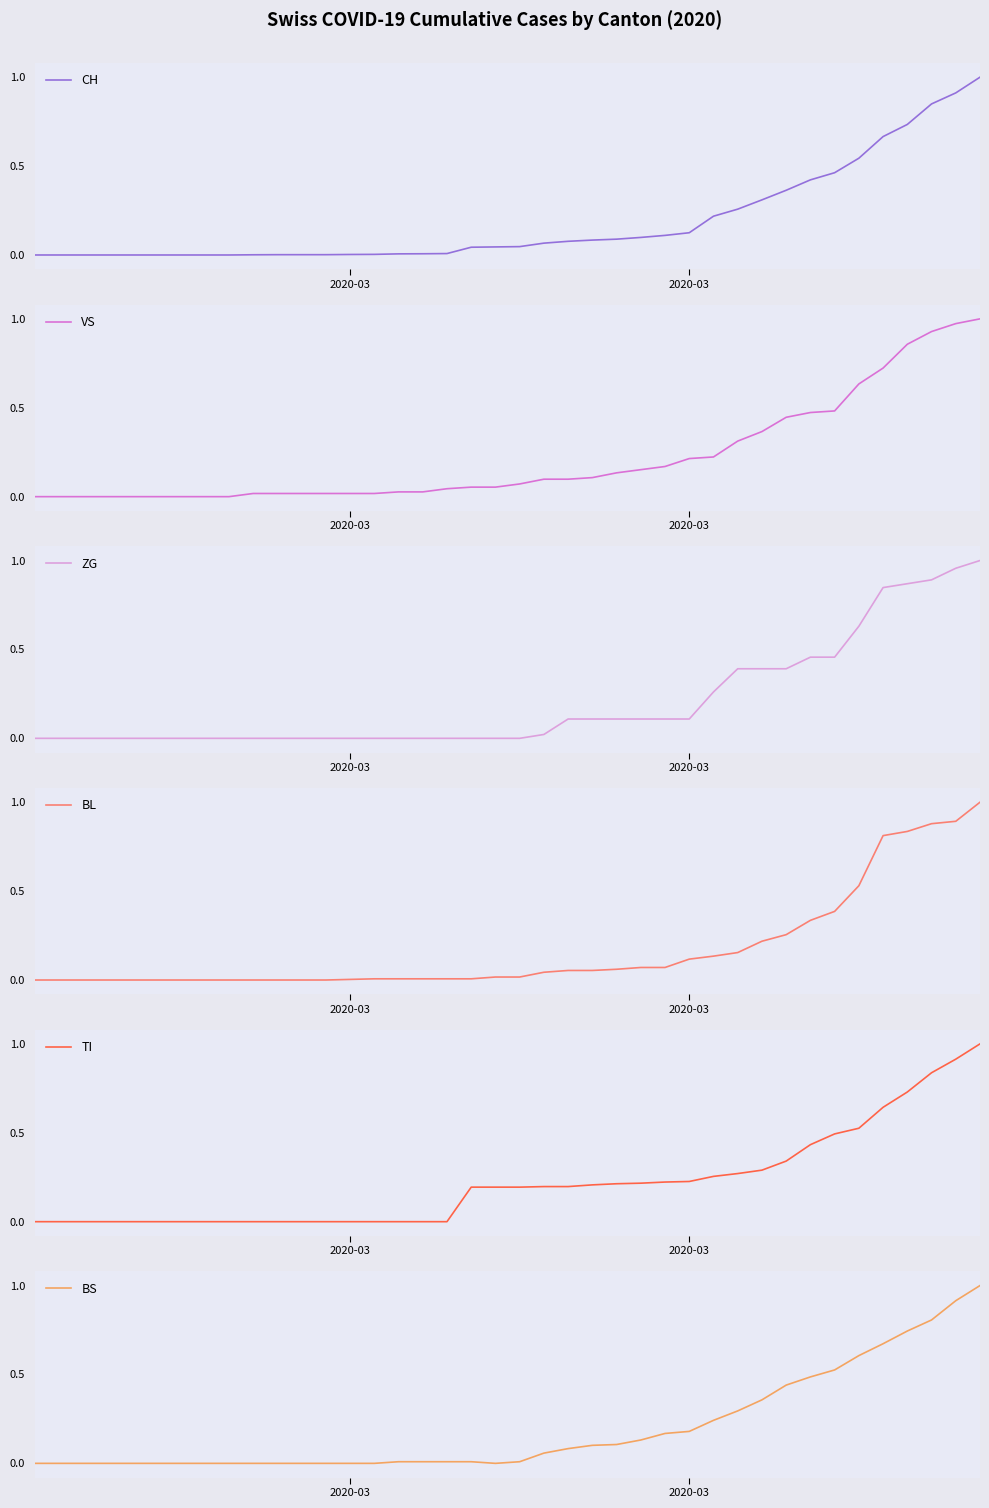

Where is CH nearest to the value 0?

2020-03